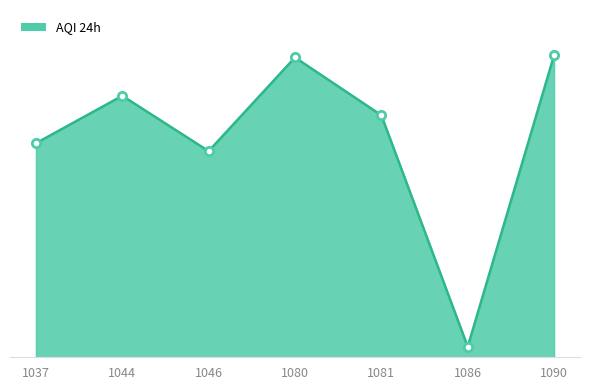

What is the value of the 3rd point from the left?

63.2